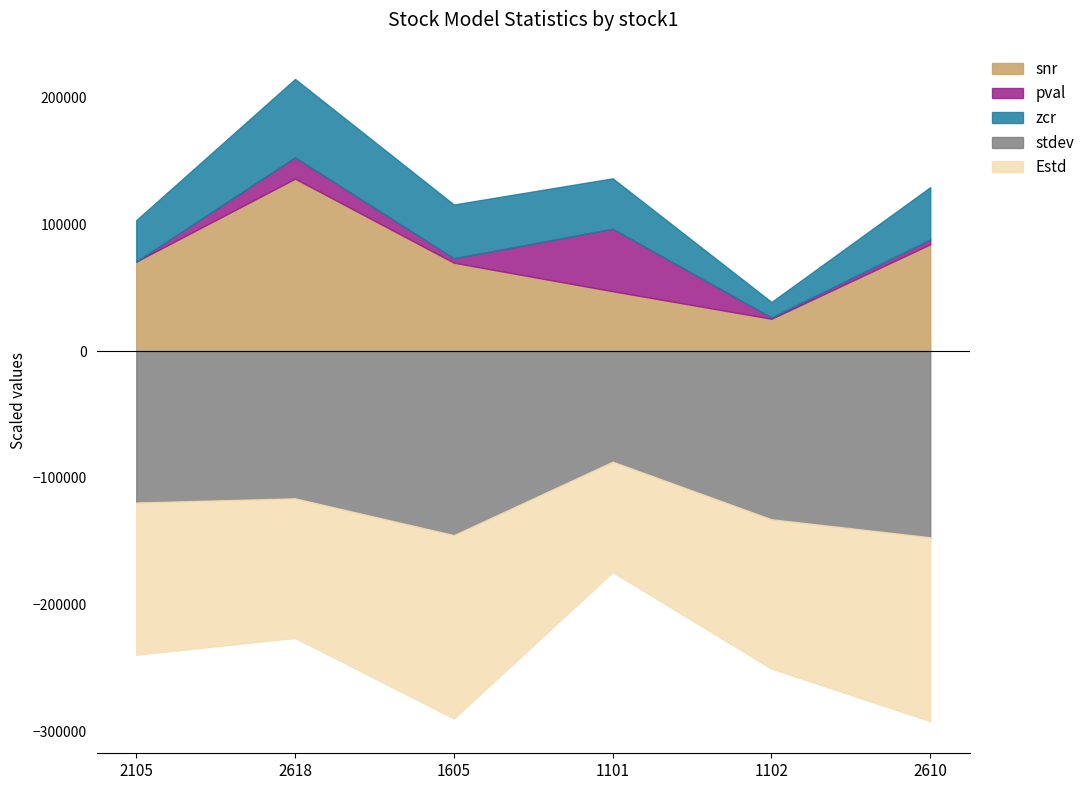

What are all the series names shown in the legend?

pval, snr, zcr, stdev, Estd